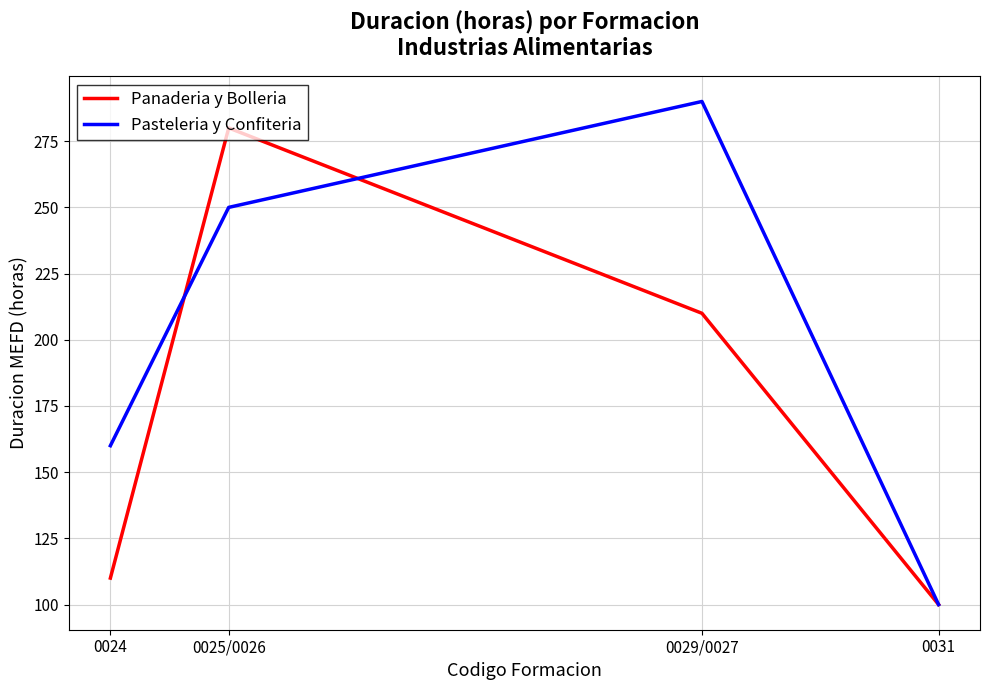

Which series changed the most between 0024 and 0031?

Pasteleria y Confiteria